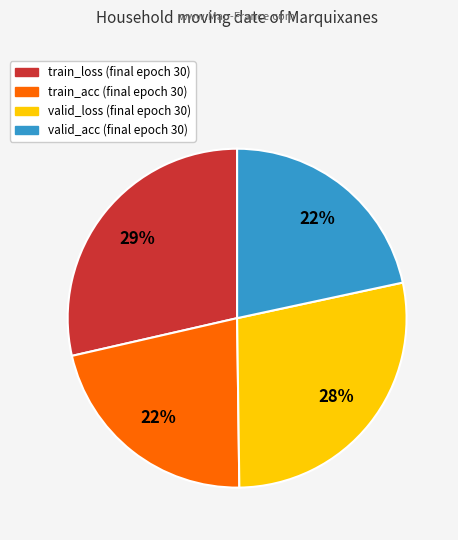

Between valid_acc and train_loss, which is larger?

train_loss